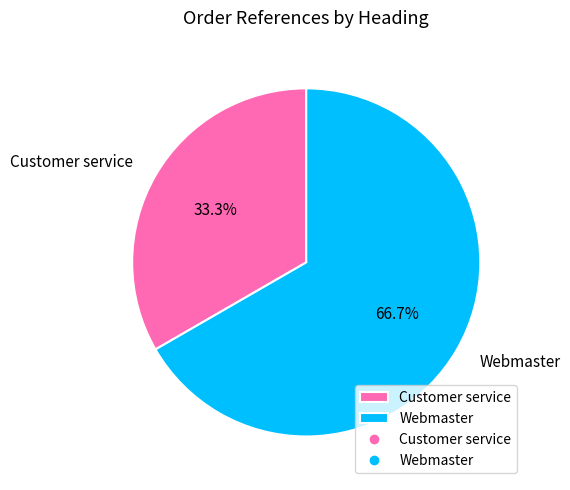

How many slices are in this pie chart?

2